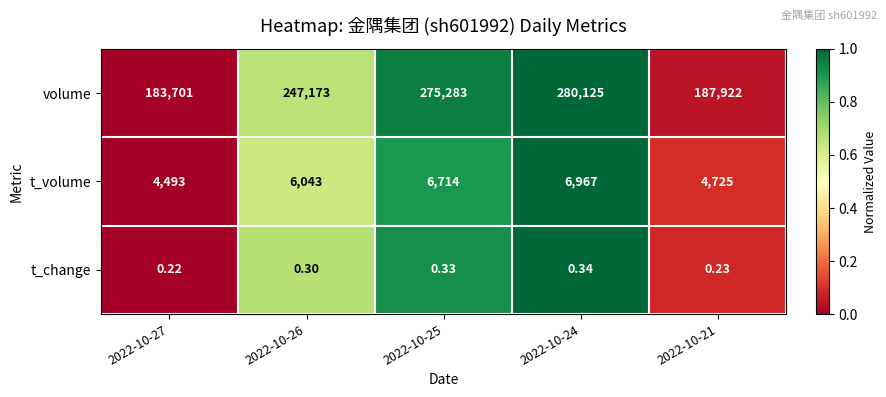

Rank the series by their maximum value, from highest to lowest.

volume, t_volume, t_change